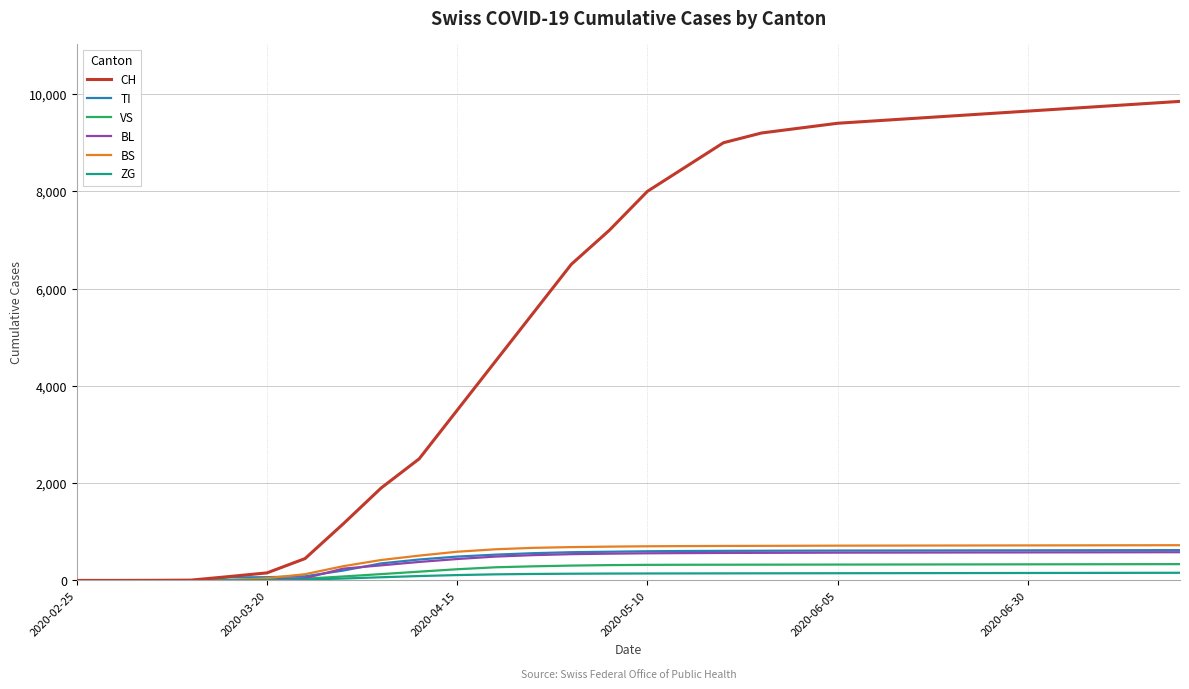

Does the chart have visible grid lines?

Yes